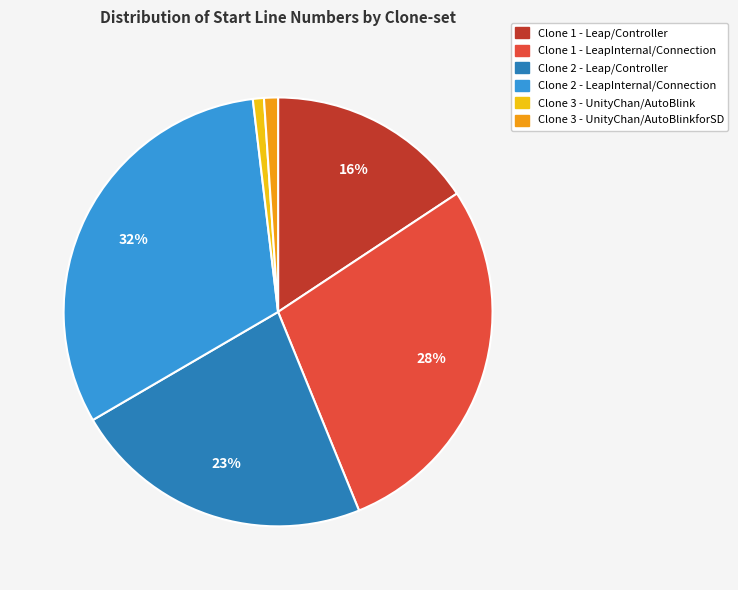

Approximately how many times larger is the value at Clone 1 - Leap/Controller compared to Clone 2 - LeapInternal/Connection?

0.5